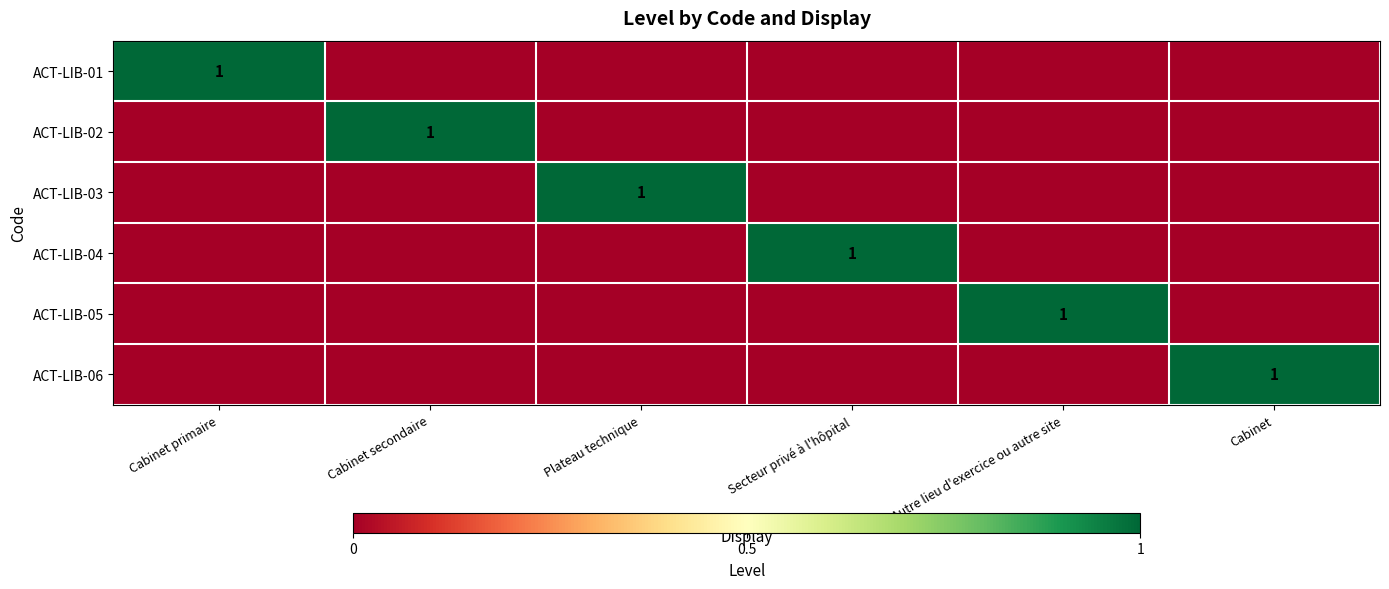

The ACT-LIB-02 series shows 0 at Cabinet secondaire. True or false?

False